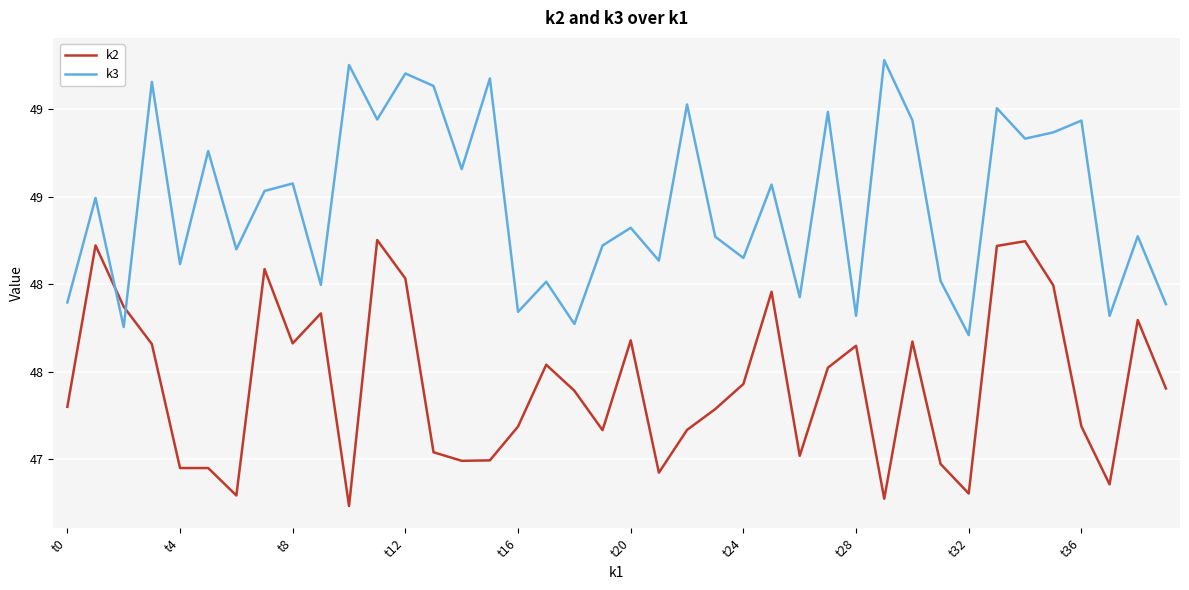

What are all the series names shown in the legend?

k2, k3